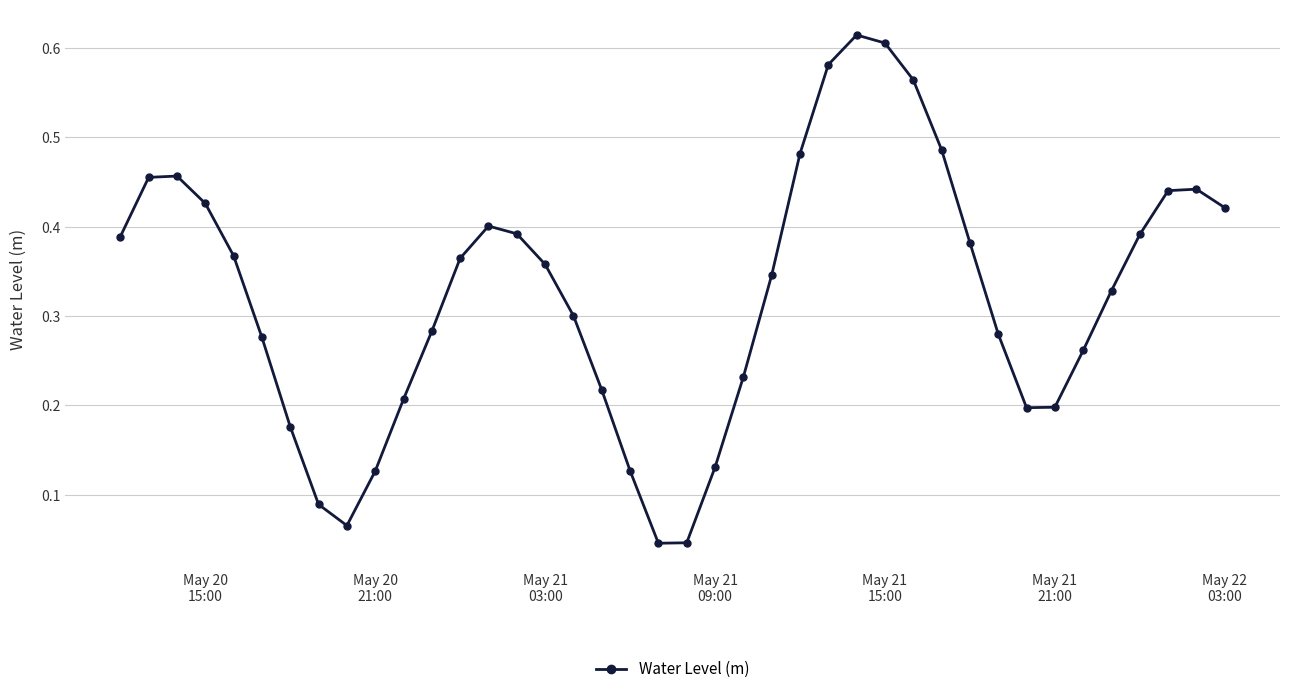

How many interior local peaks (higher than both neighbors) does the data have?

4